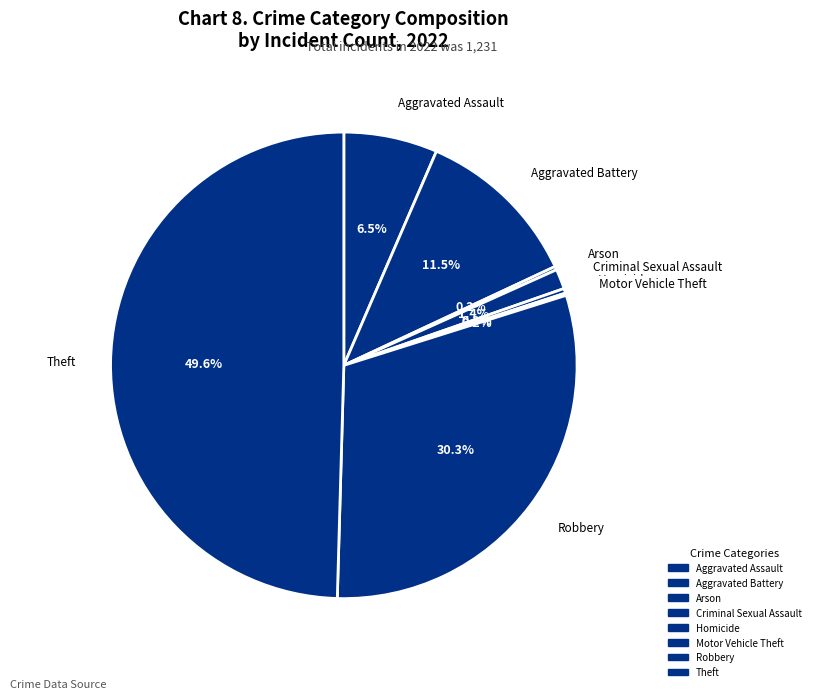

The Arson slice represents 0% of the pie. True or false?

True